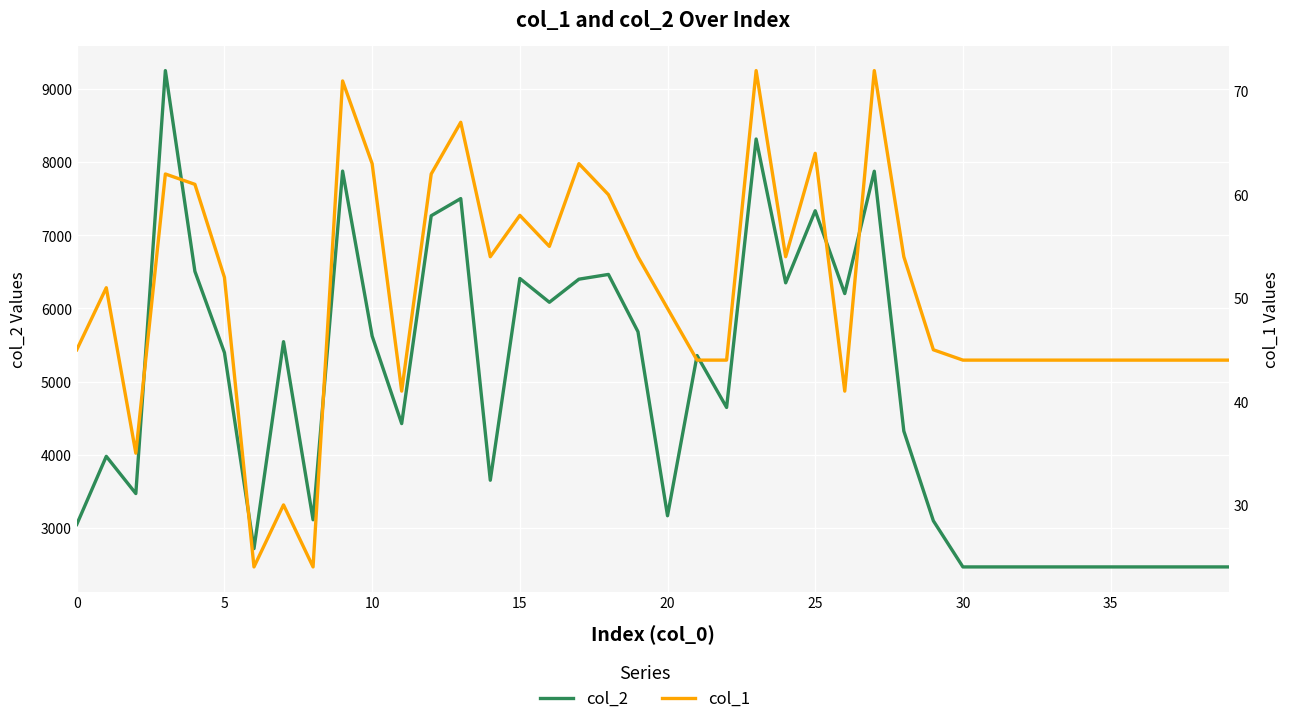

What is the sum of all col_1 values?

2011